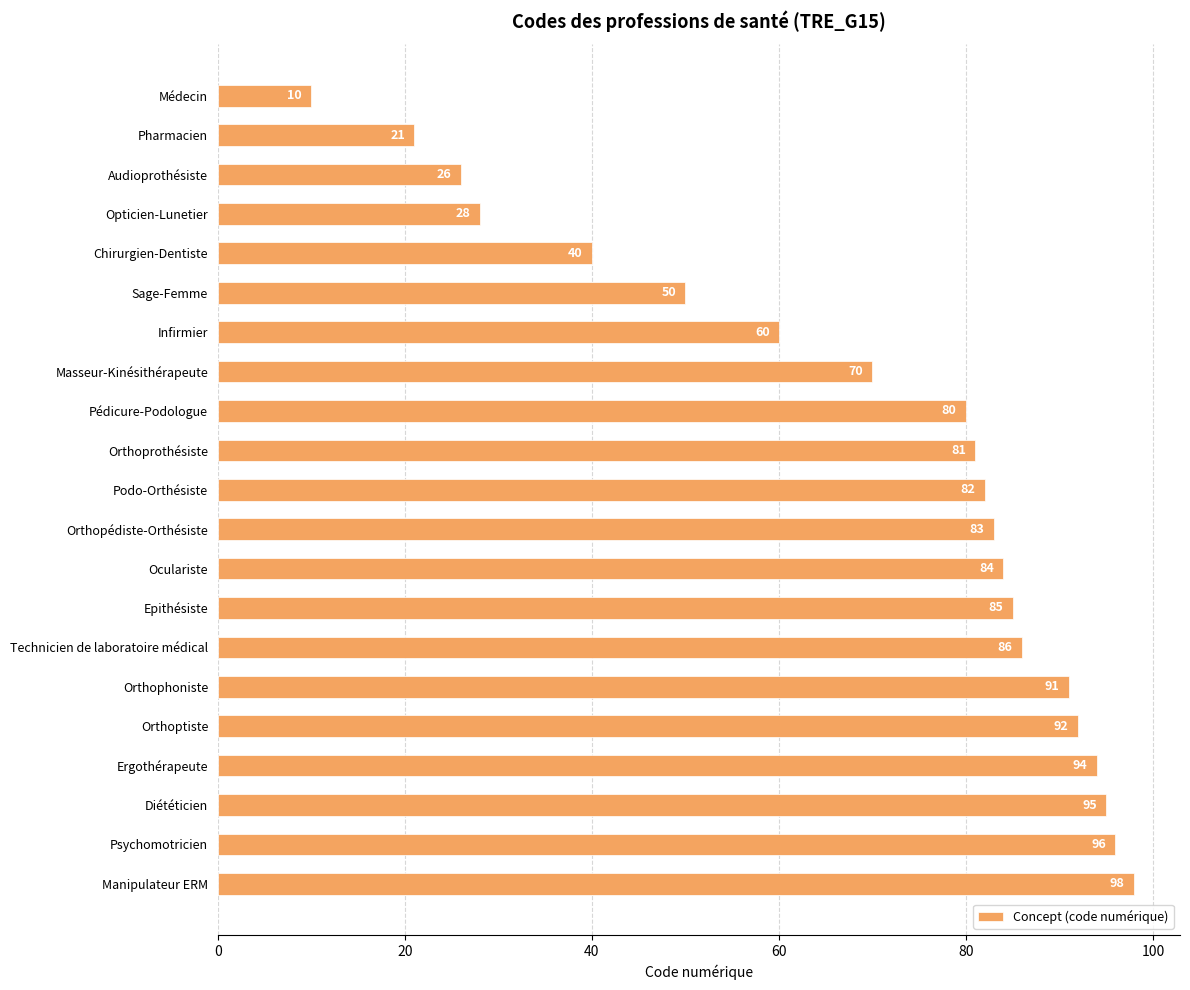

What is the difference between the maximum and minimum values?

88